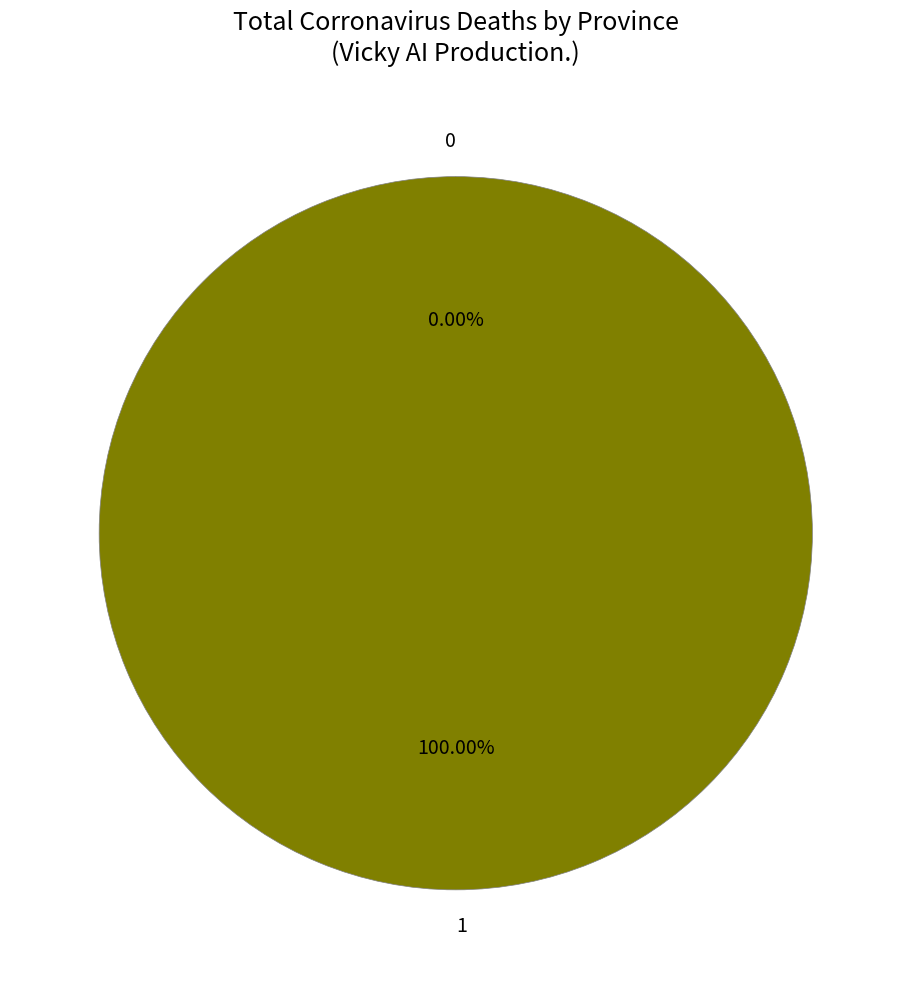

What percentage is the 1 slice, to the nearest percent?

100%